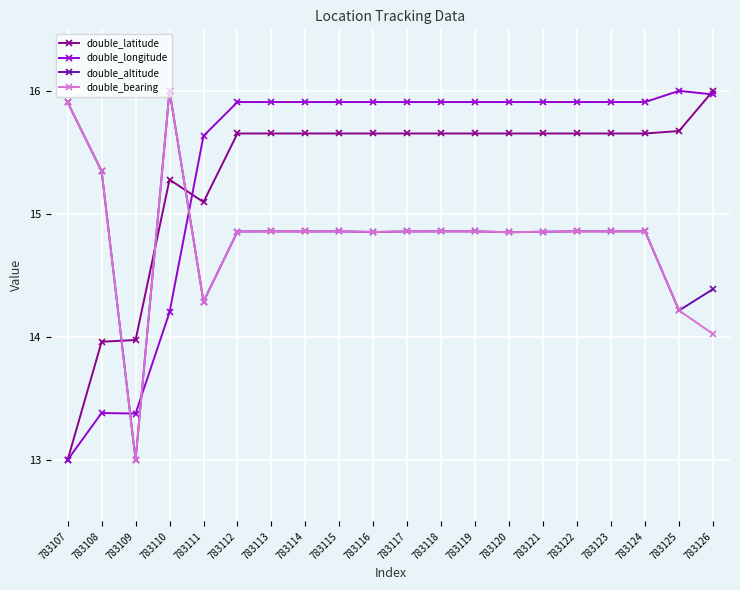

Which series has the largest total across all categories?

double_longitude